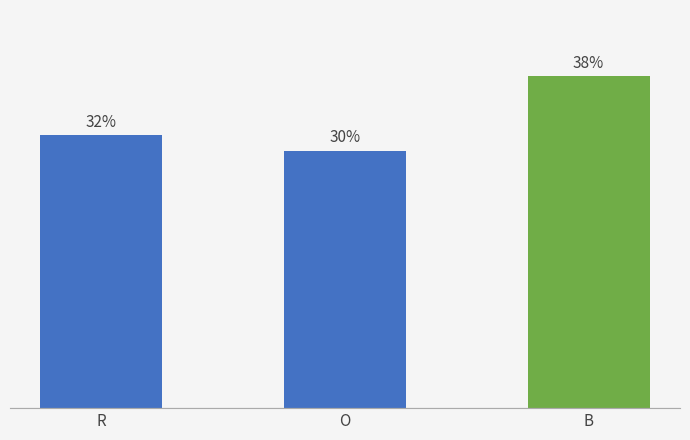

What is the minimum value shown in the chart?

29.9